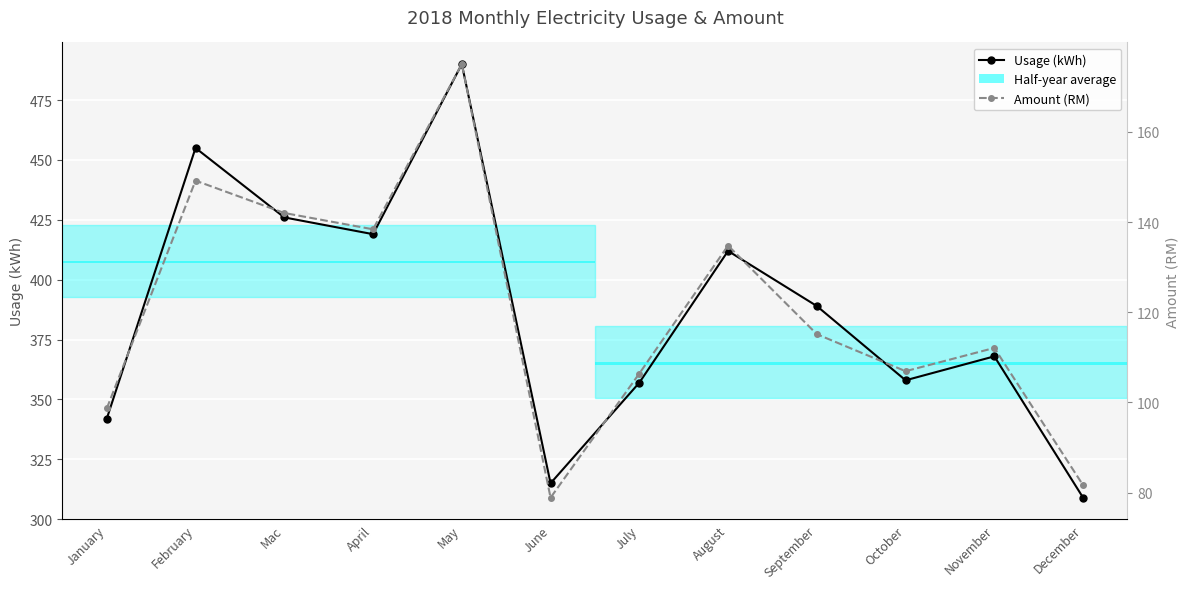

What position from the right is April?

9